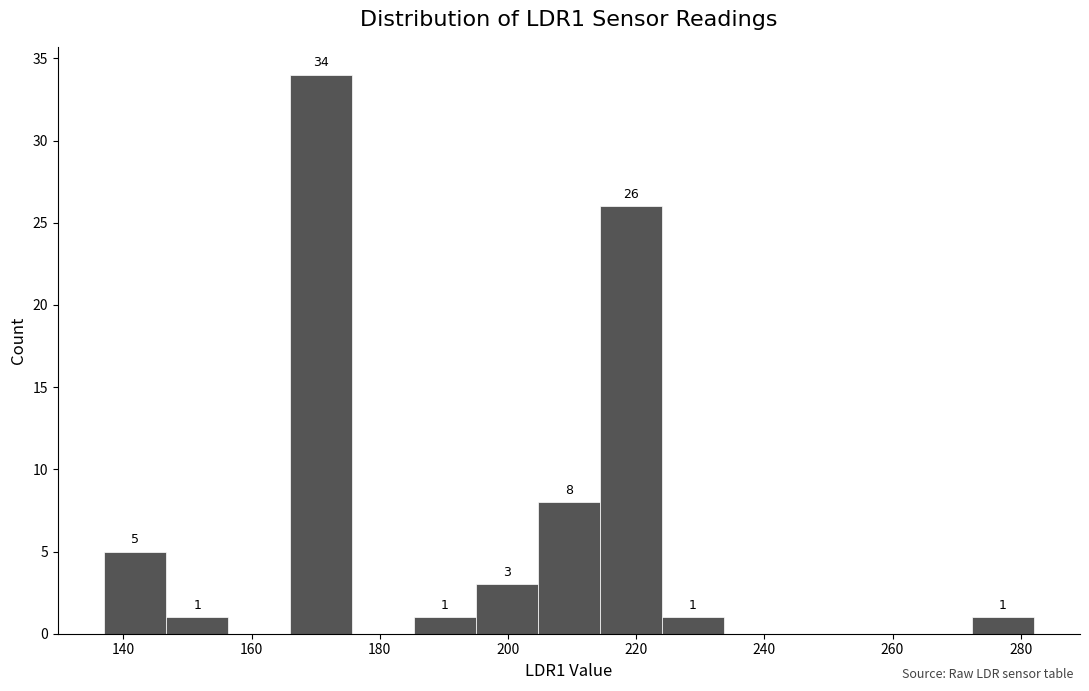

Over which range of the x-axis is the bar tallest?

166 to 176